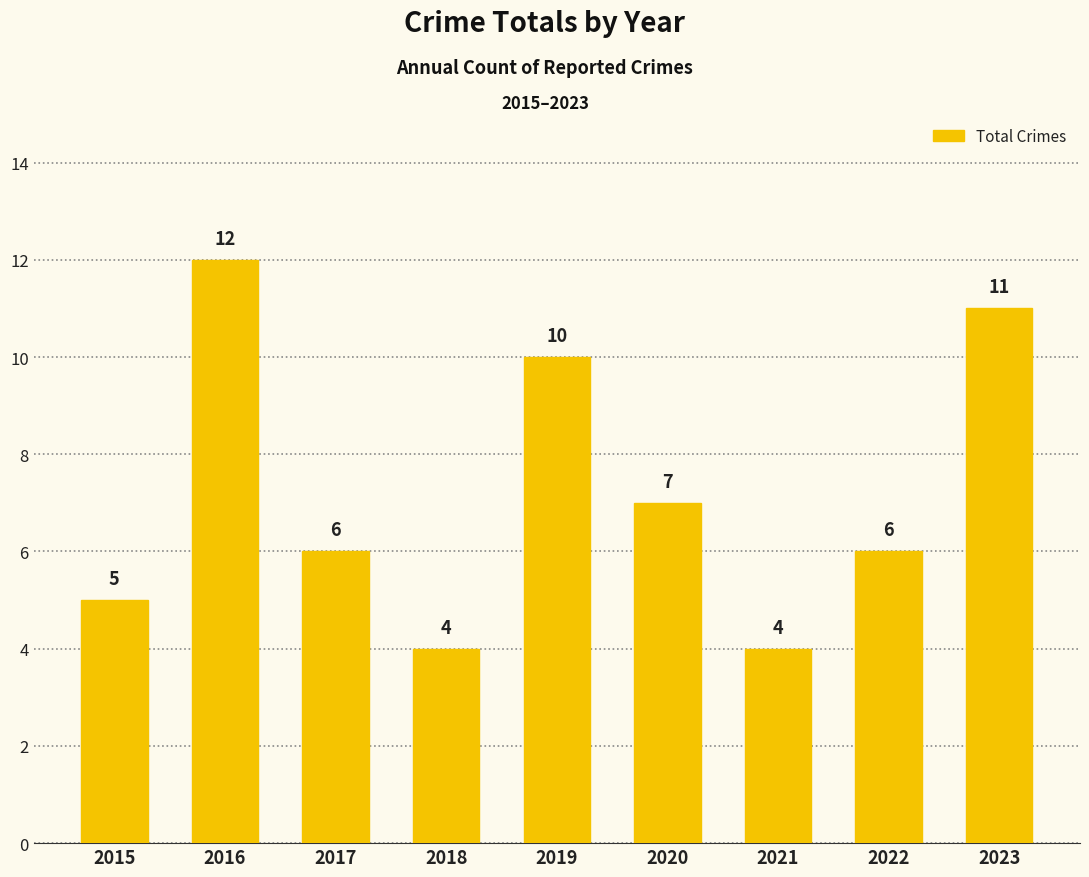

What is the change in value from 2016 to 2023?

-1